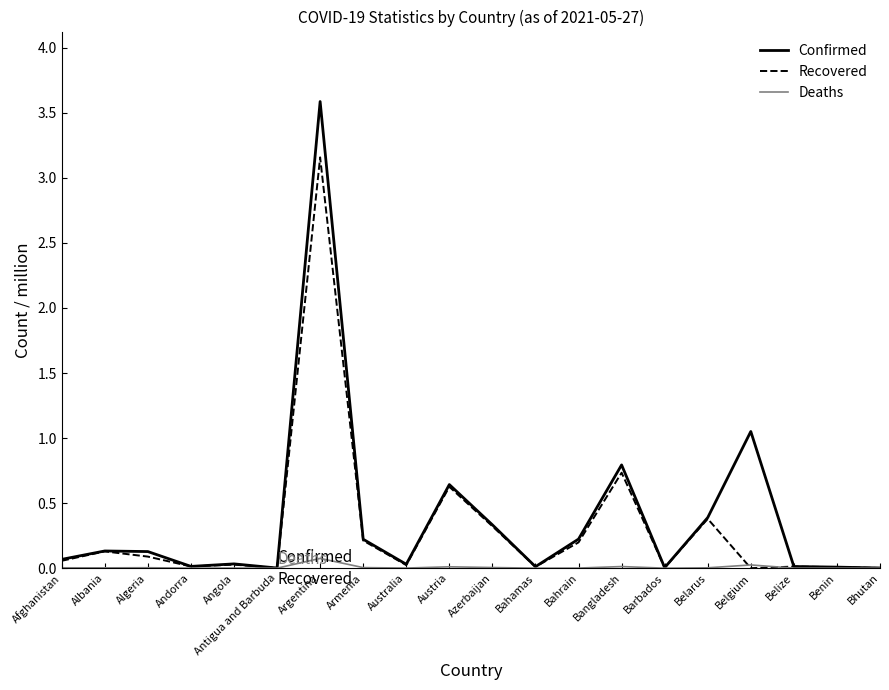

Which series has the largest total across all categories?

Confirmed